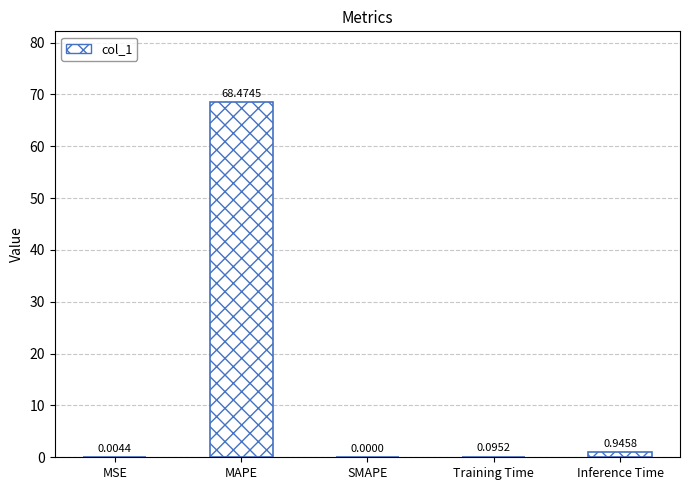

Does the chart contain stacked bars?

No